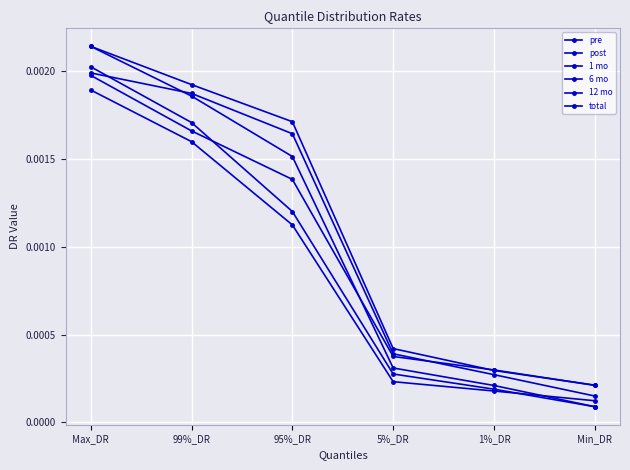

List the labels in order of 12 mo value, smallest first.

Min_DR, 1%_DR, 5%_DR, 95%_DR, 99%_DR, Max_DR